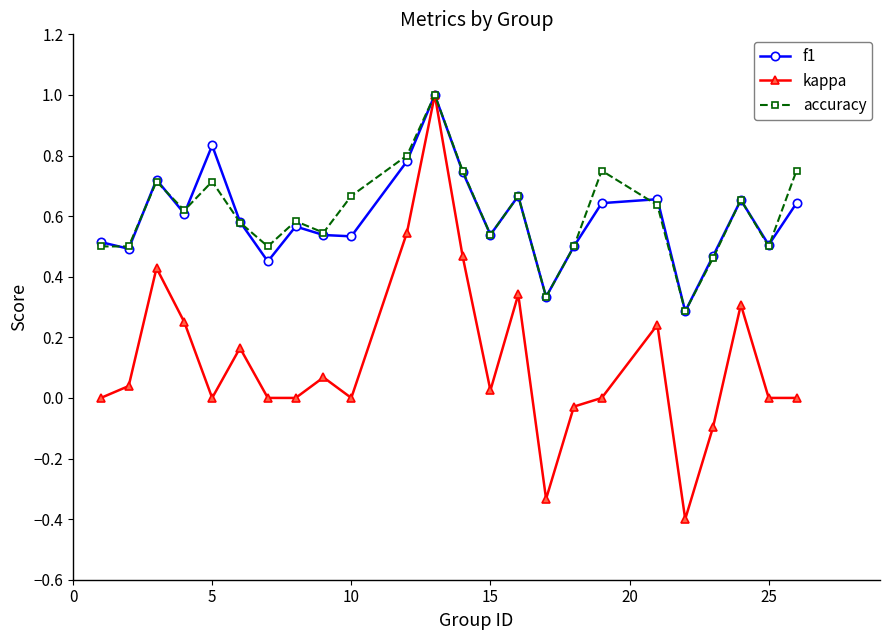

Which series has the largest range (max minus min)?

kappa